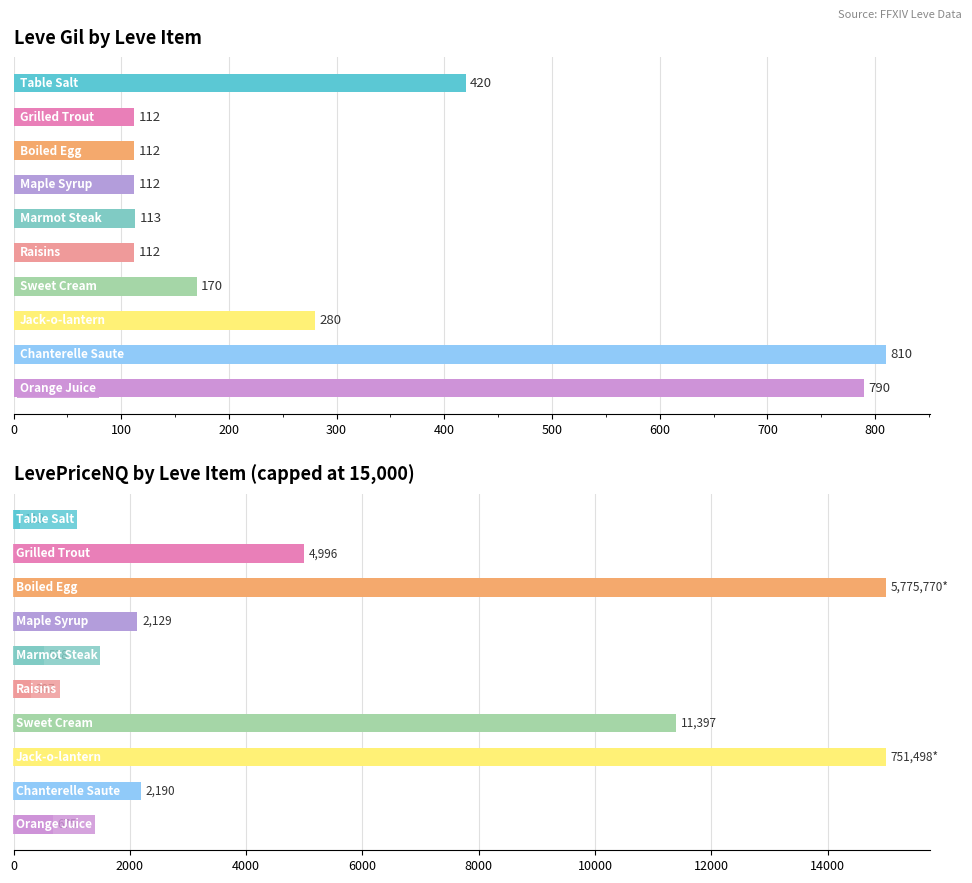

How many groups of bars are there?

10